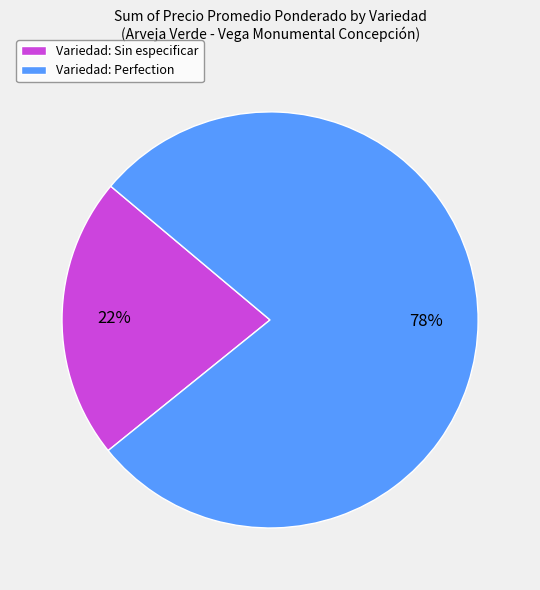

To the nearest percent, what is the difference between the Variedad: Perfection and Variedad: Sin especificar slice percentages?

56%